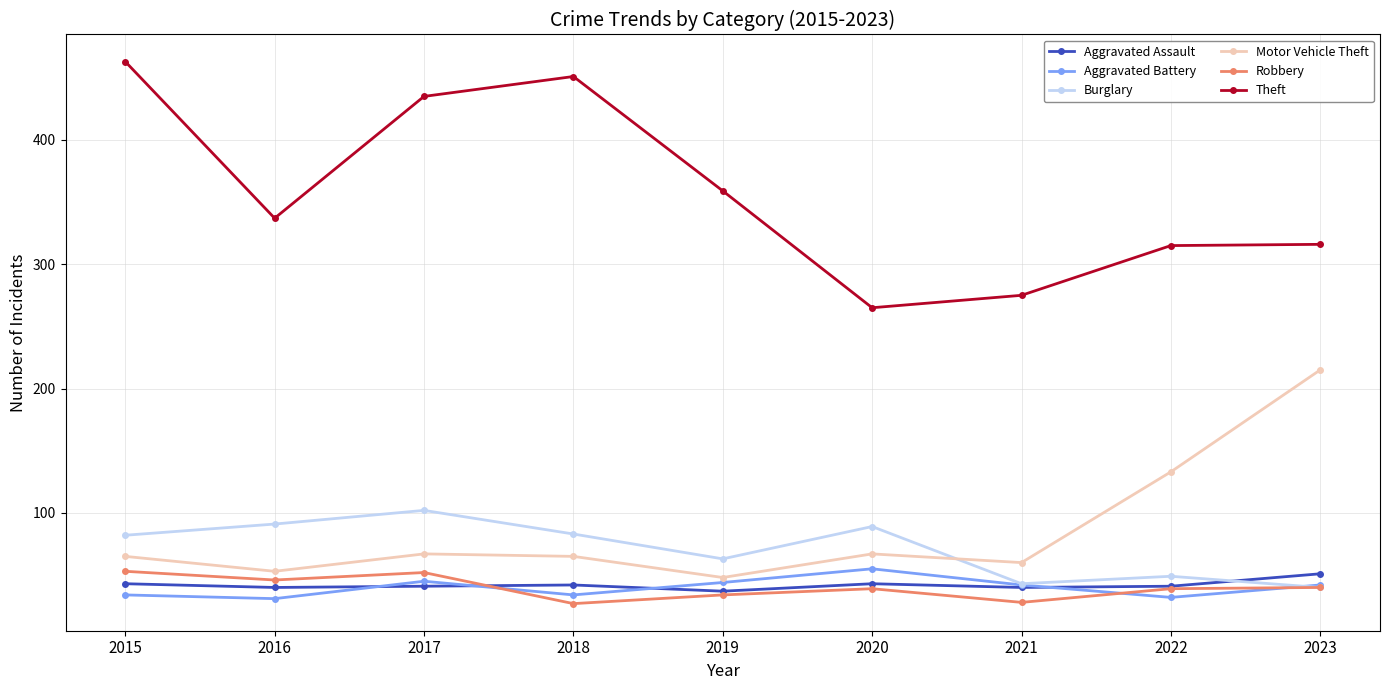

What is the total value across all series at 2020?

558